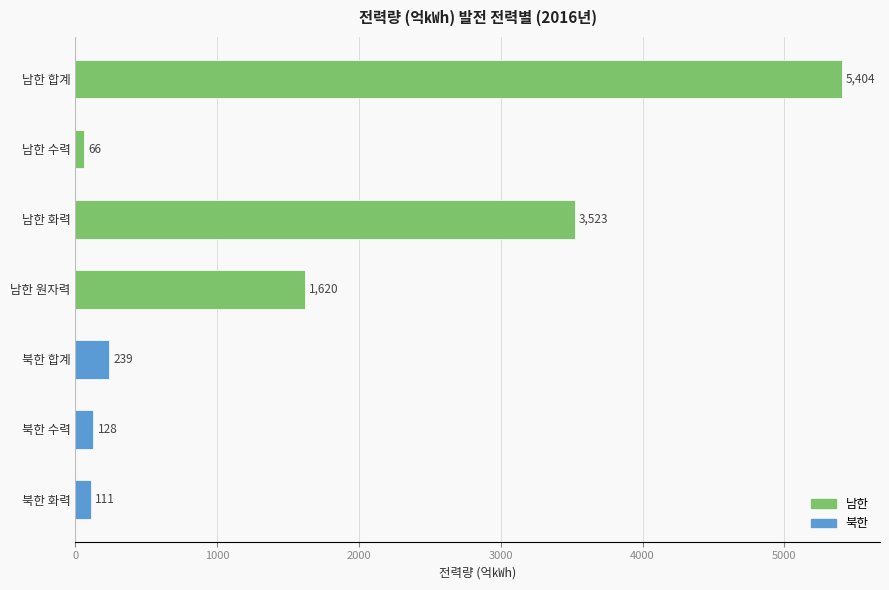

How many data points does each series have?

7